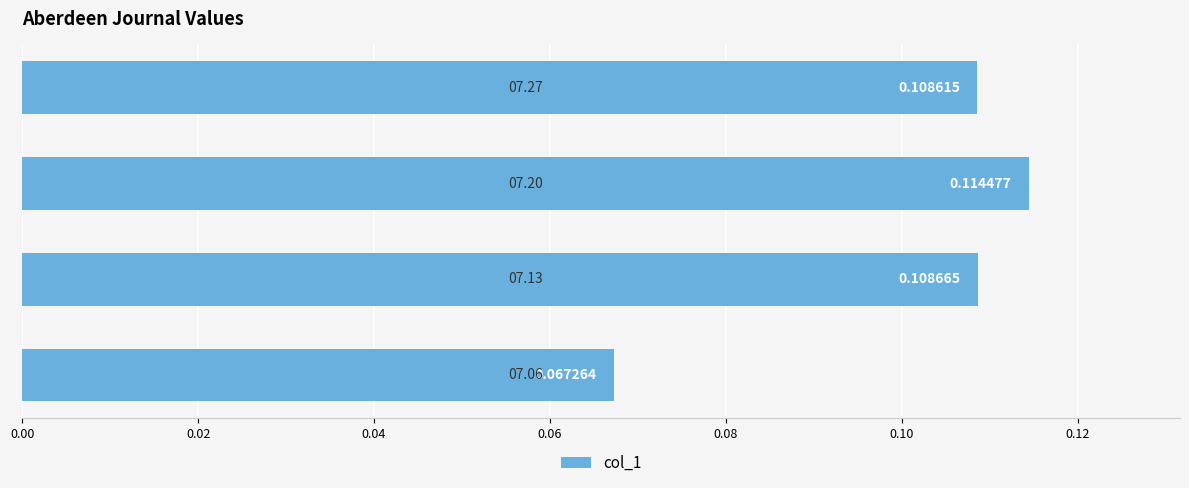

Are the bars grouped side by side (vs. stacked)?

No